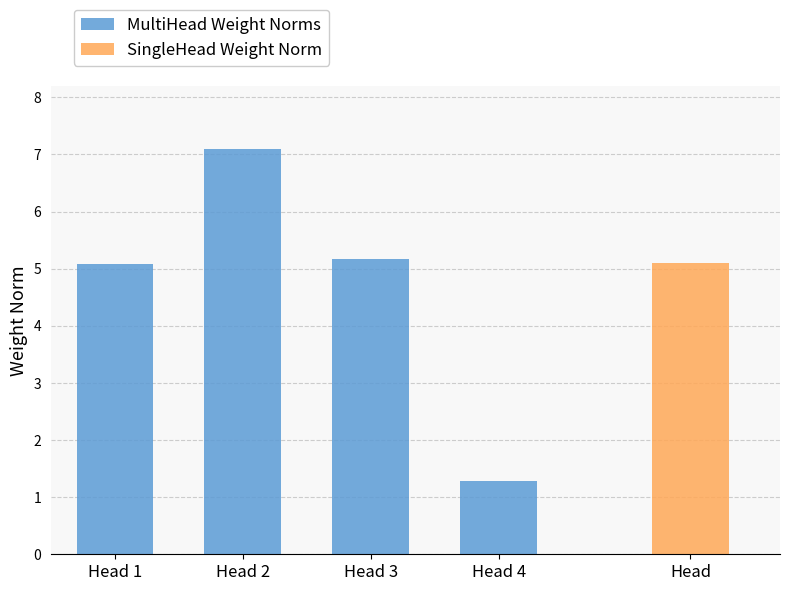

True or false: the data shows 5.1 at Head 1.

True